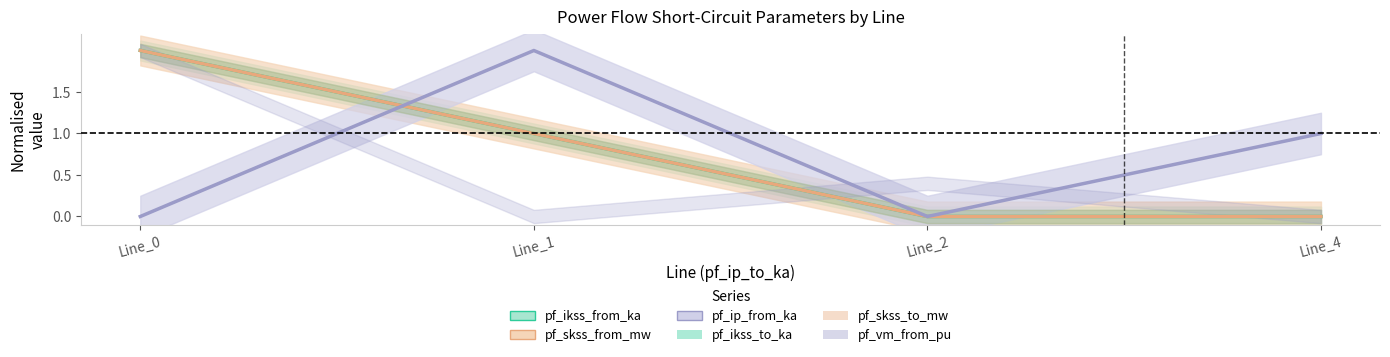

Does the chart have visible grid lines?

No